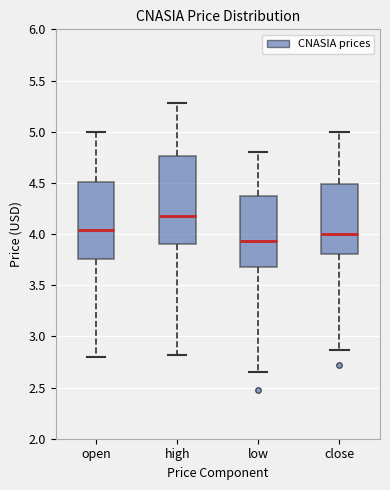

Where is the lower edge of the box for low on the y-axis? The values are not printed on the chart, so give them approximately, as read against the axis.

3.70